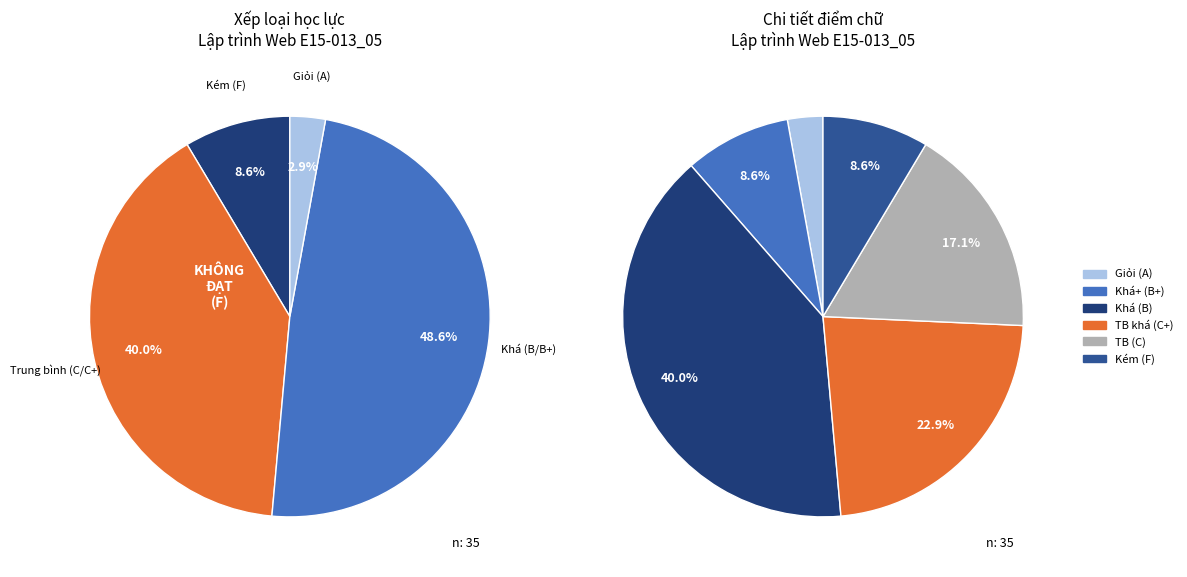

True or false: Kém accounts for 18% of the total.

False